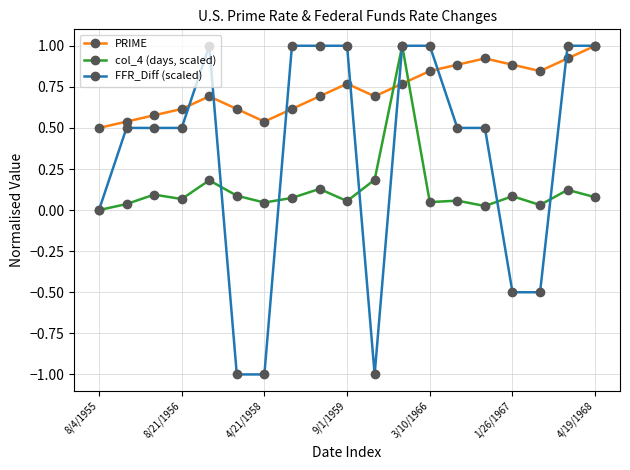

Which series has the widest spread of values?

FFR_Diff (scaled)